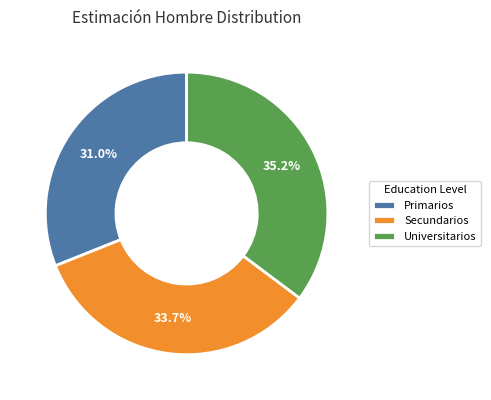

What is the total percentage of Secundarios and Primarios?

64.8%